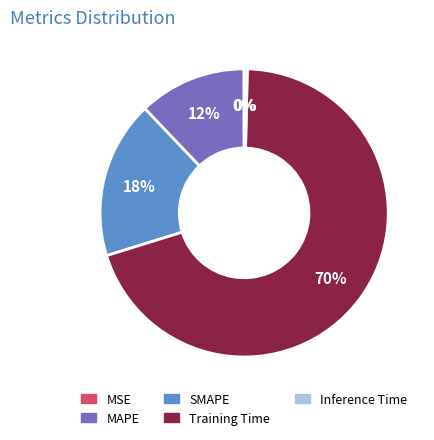

The MAPE slice represents 12% of the pie. True or false?

True